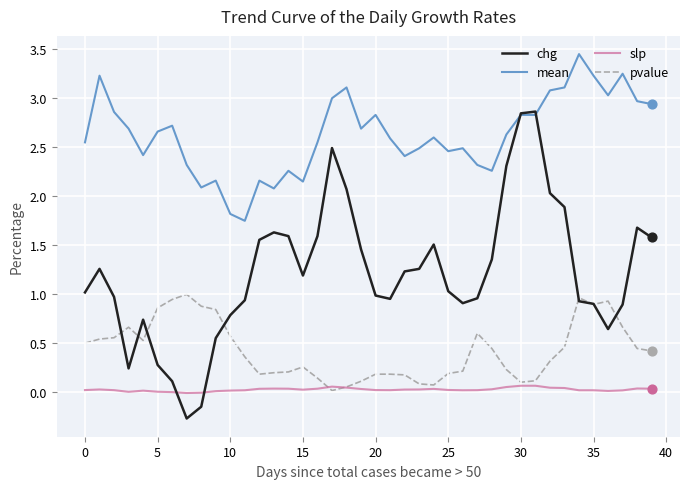

What are all the series names shown in the legend?

chg, mean, slp, pvalue